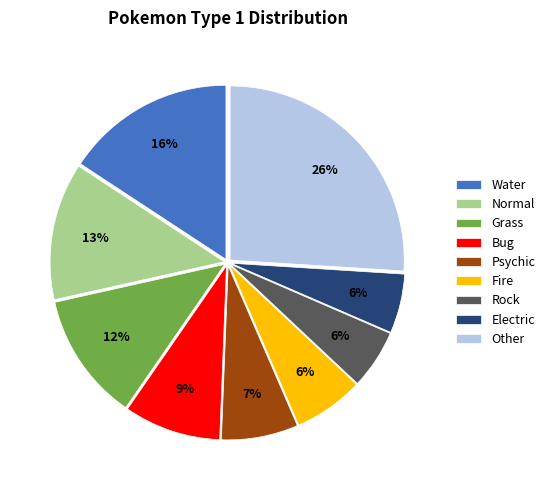

Is there a majority slice in this chart?

No